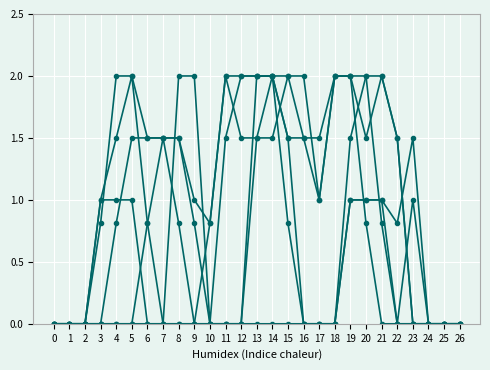

What is the difference between the highest and lowest values at 11?

2.0